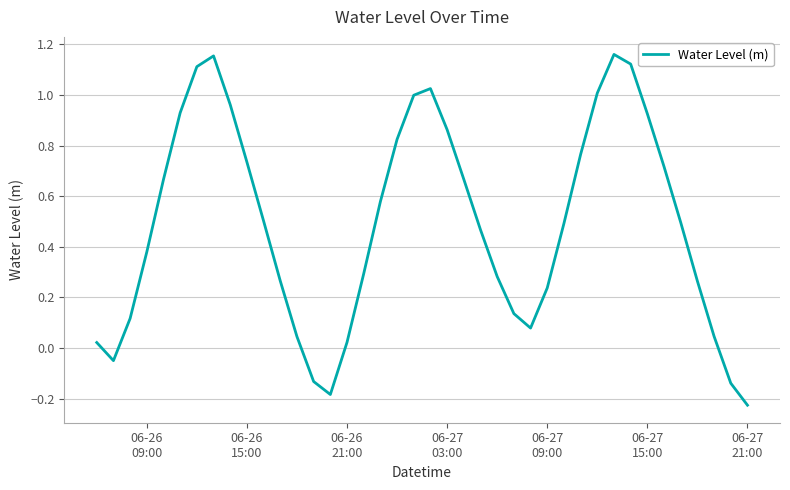

What is the difference between the maximum and minimum values?

1.4